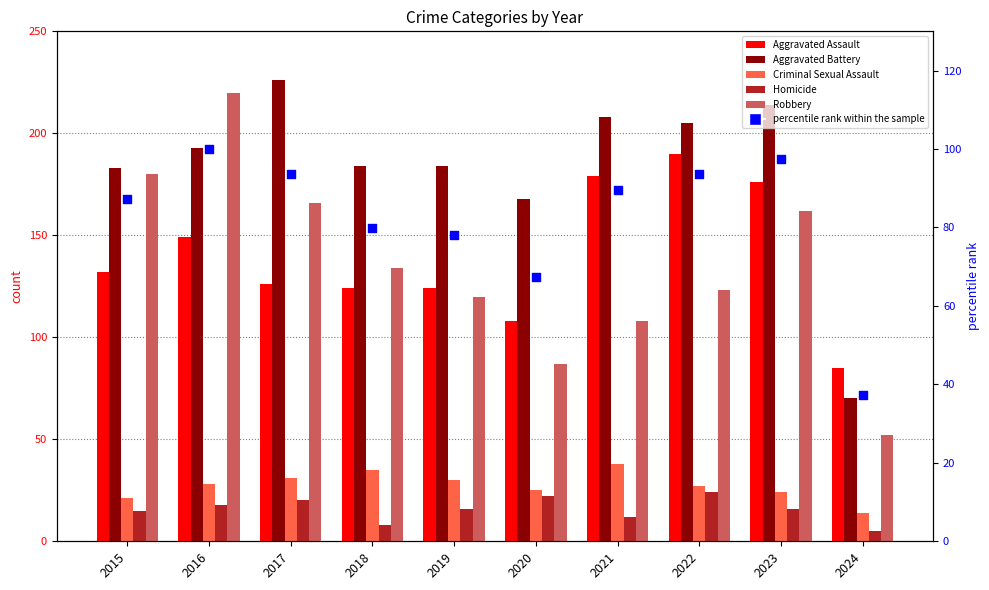

What is the total value across all series at 2017?

662.6